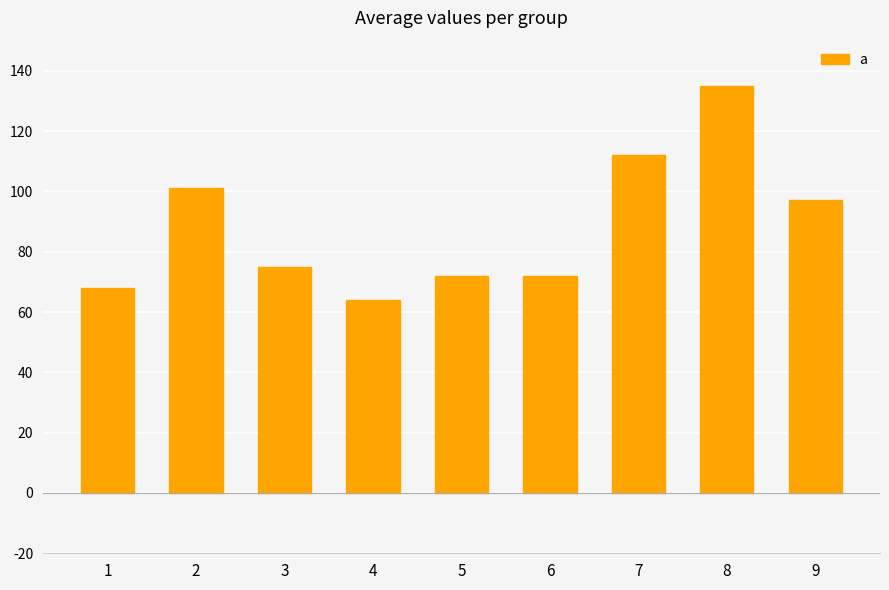

Is it true that the value at 3 is 45?

False